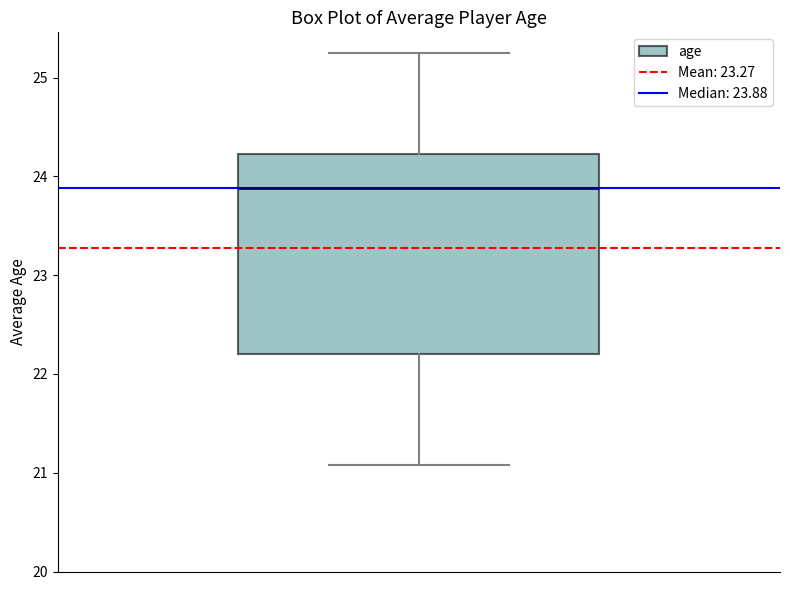

Transcribe this box plot: give where the median line is, the range the box spans, and where the two whiskers end, as read against the y-axis. The values are not printed on the chart, so give them approximately, as read against the axis.

median 23.9, box 22.2 to 24.2, whiskers 21.1 to 25.3